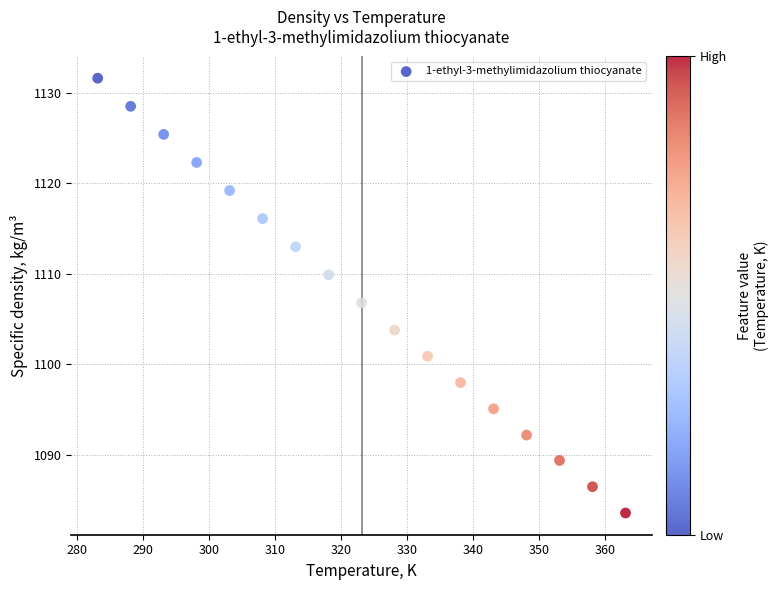

What is the range of X values (max minus min)?

80.0